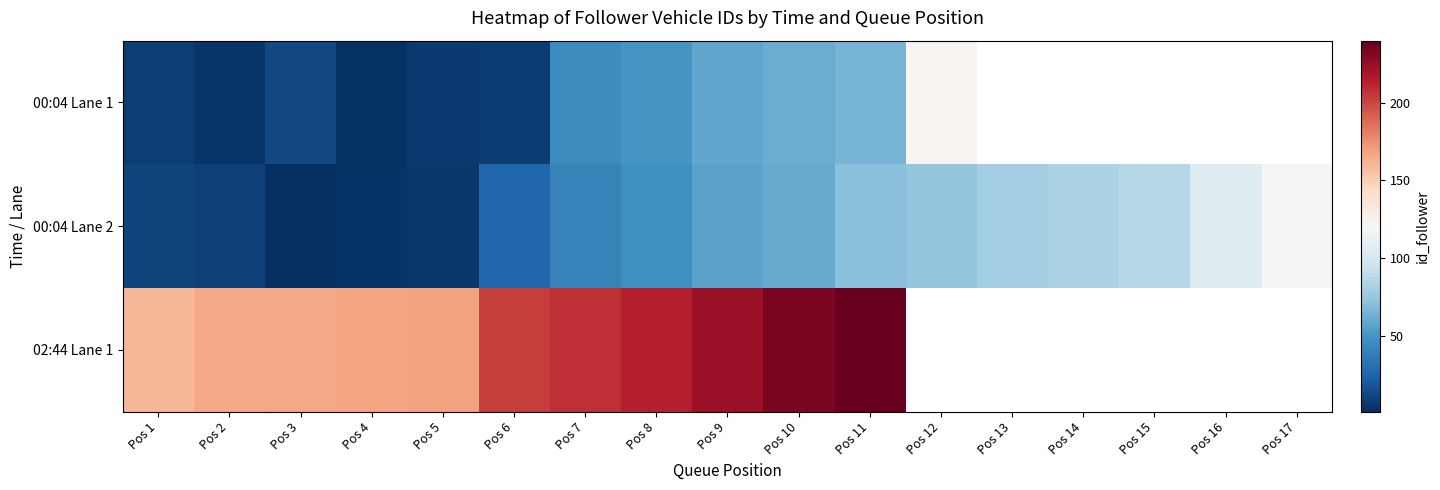

Between Pos 9 and Pos 6, which is larger?

Pos 9